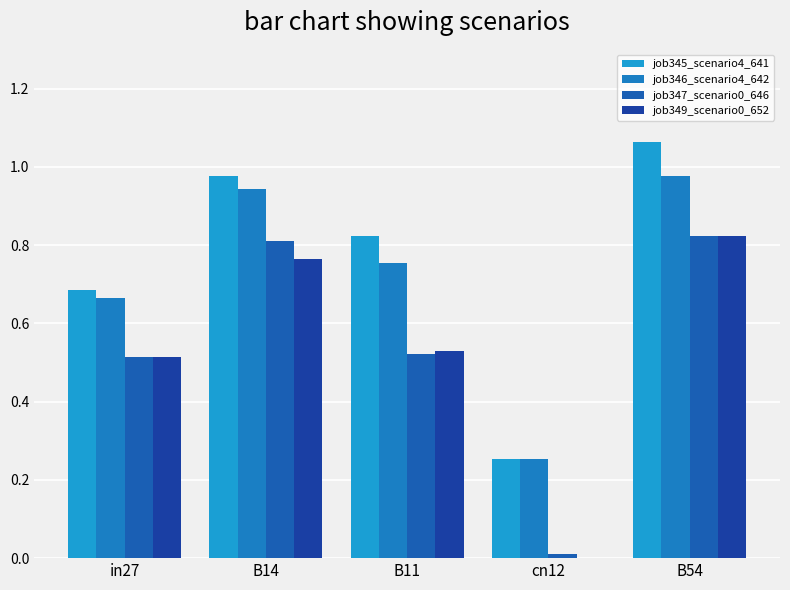

Between B14 and B11, which series saw the biggest shift?

job347_scenario0_646